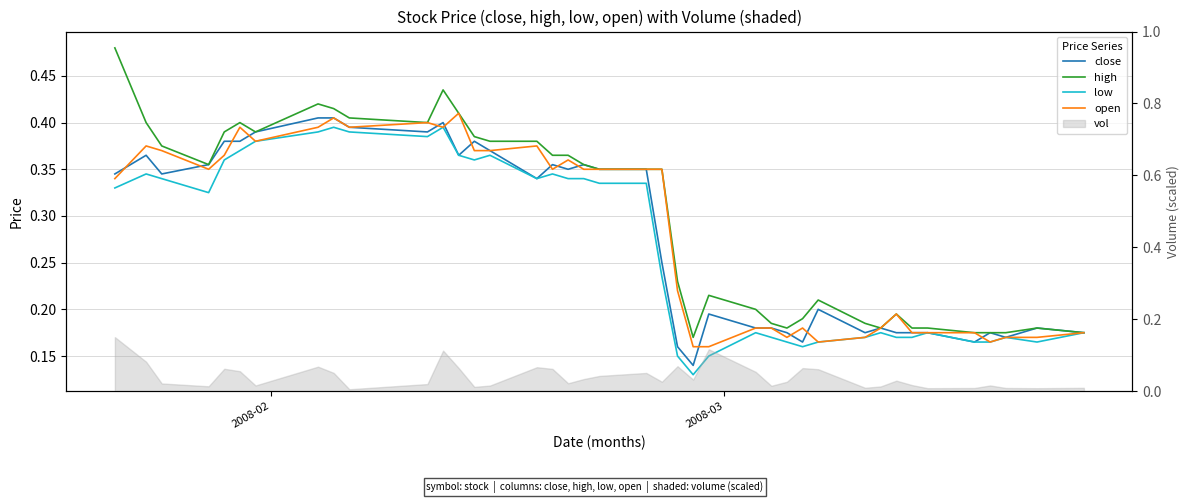

How many low values are between 0 and 1?

40